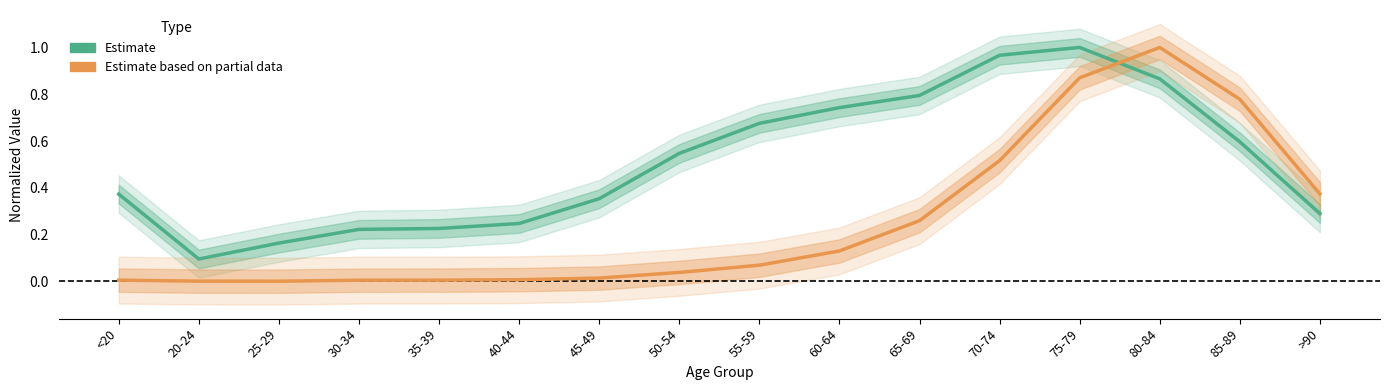

What are all the series names shown in the legend?

Estimate, Estimate based on partial data